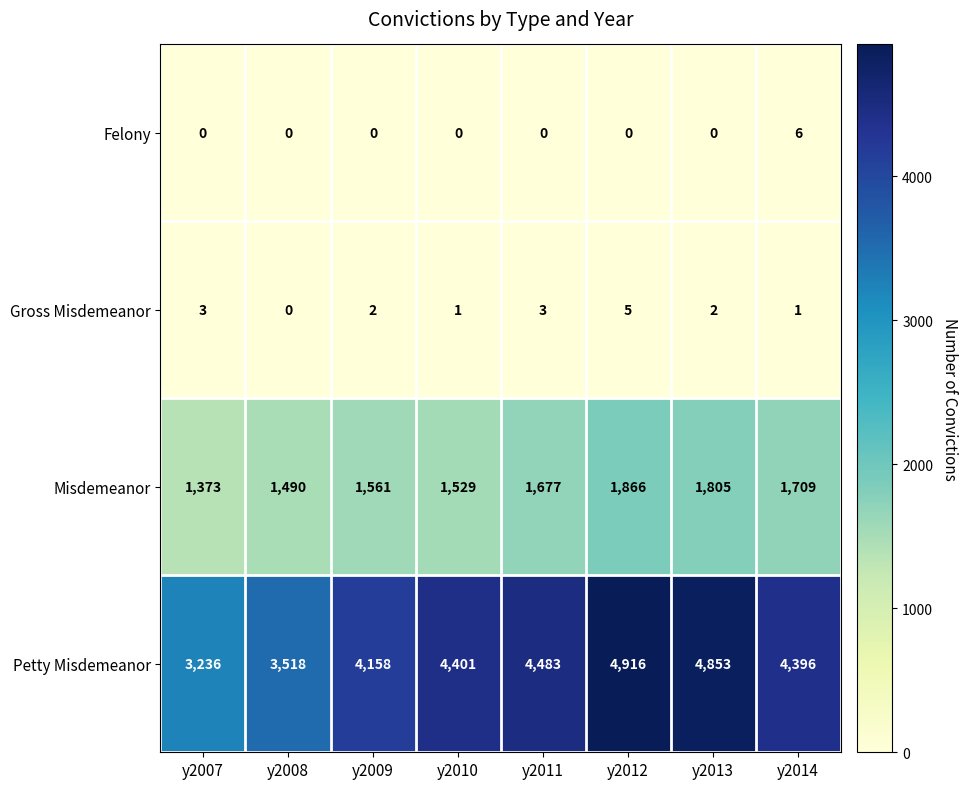

What is the spread (max minus min) of values at y2011?

4483